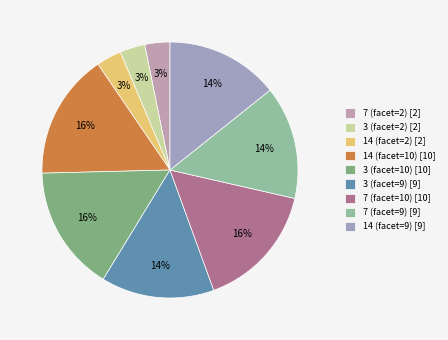

Which category has the smallest portion of the pie?

7 (facet=2)